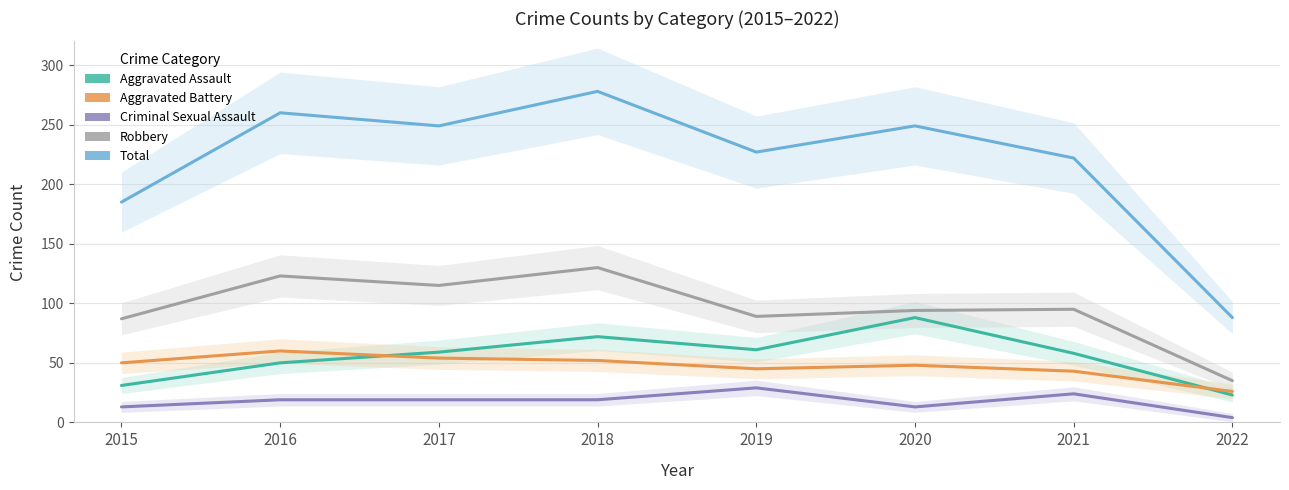

Which category has the lowest value in the Aggravated Assault series?

2022